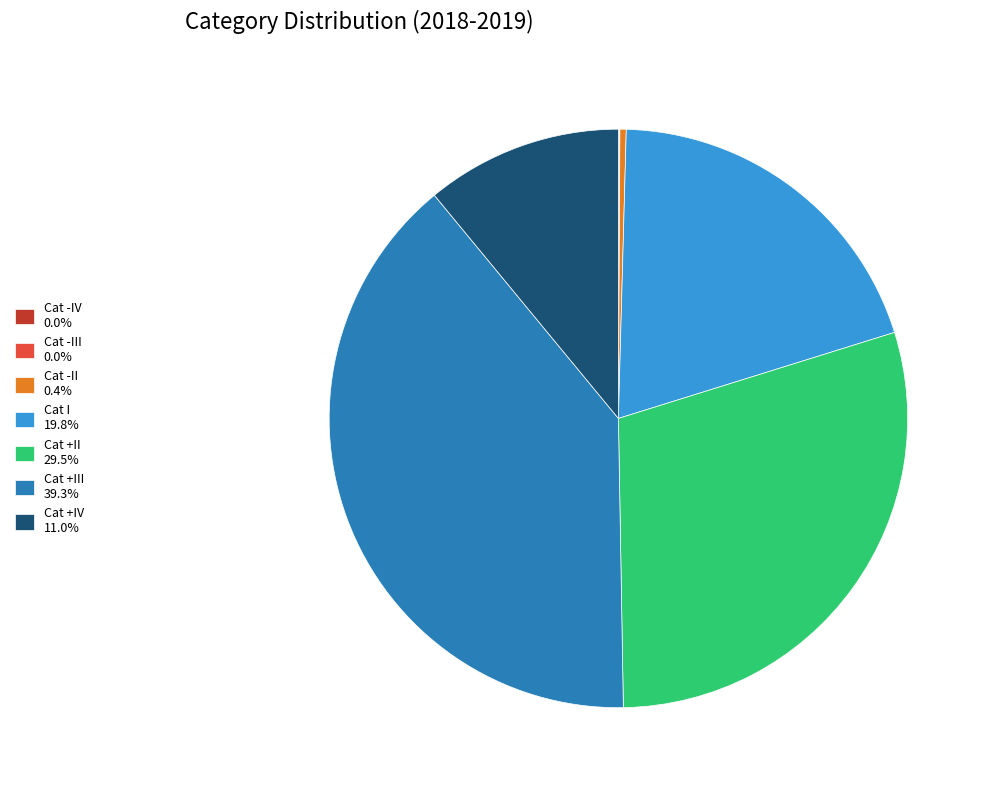

Does Cat -II 0.4% represent more than half of the total?

No